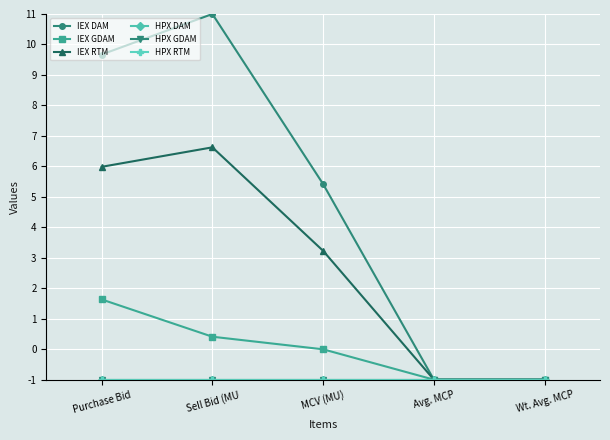

After their last crossing, which series has the higher values: IEX GDAM or IEX RTM?

IEX RTM